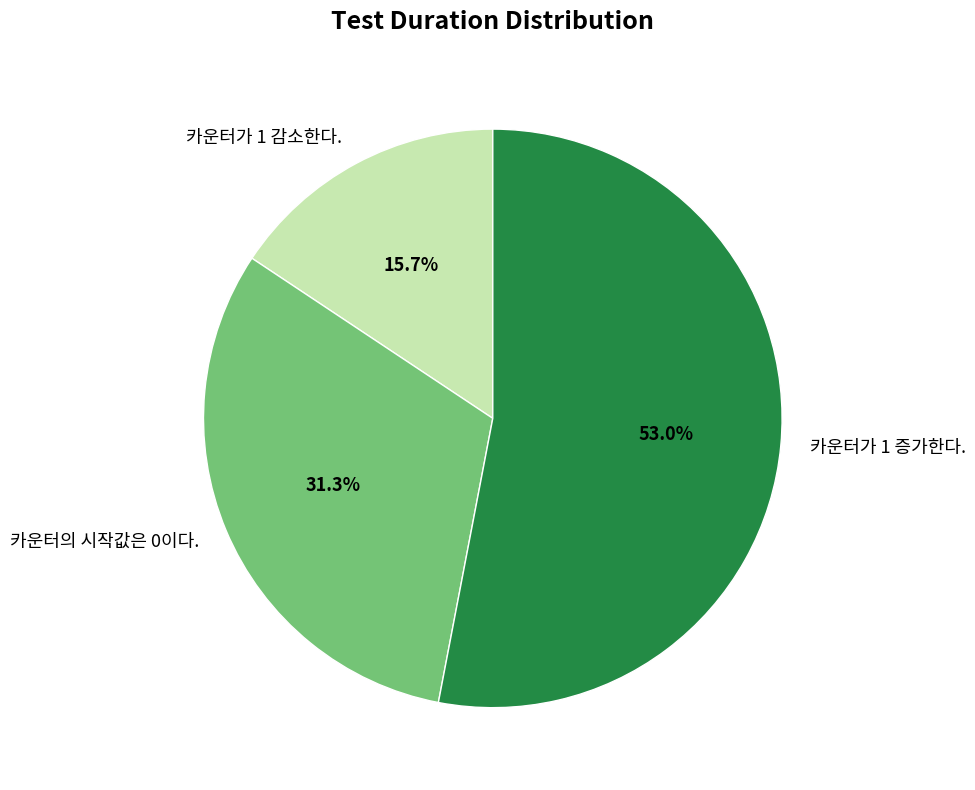

What is the ratio of the value at 카운터가 1 증가한다. to the value at 카운터가 1 감소한다.?

3.4